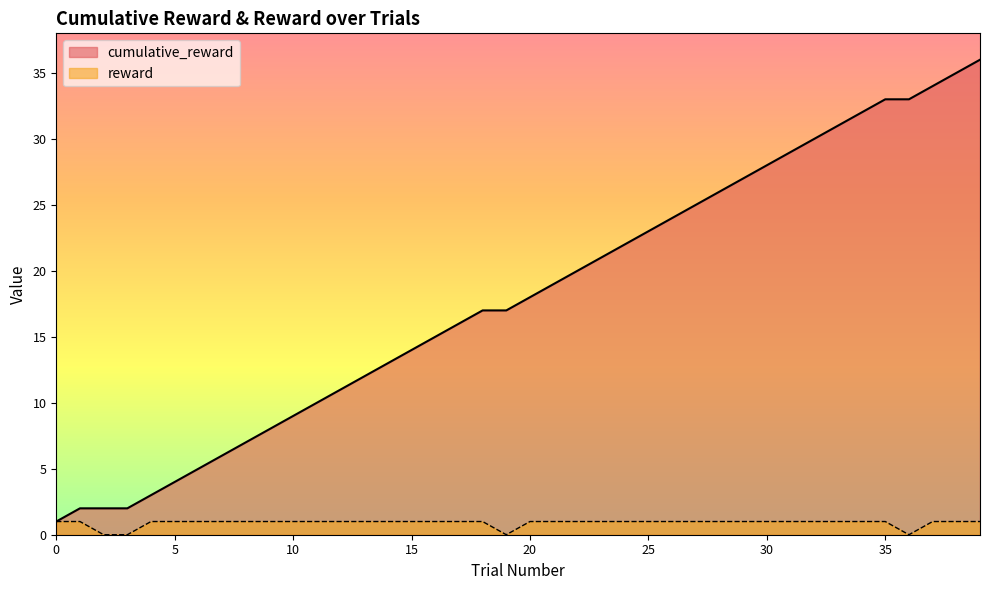

What is the sum of the reward values at 10 and 27?

2